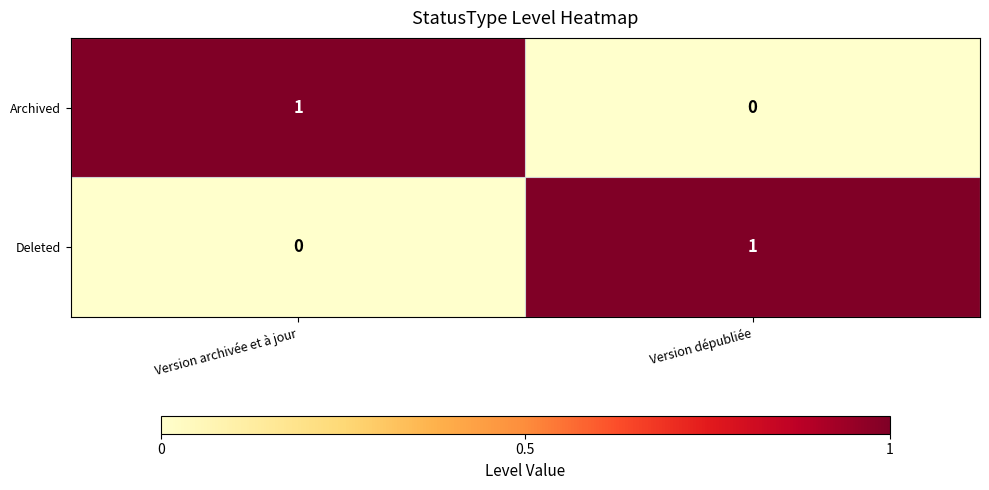

Rank the series at Version archivée et à jour from lowest to highest value.

Deleted, Archived